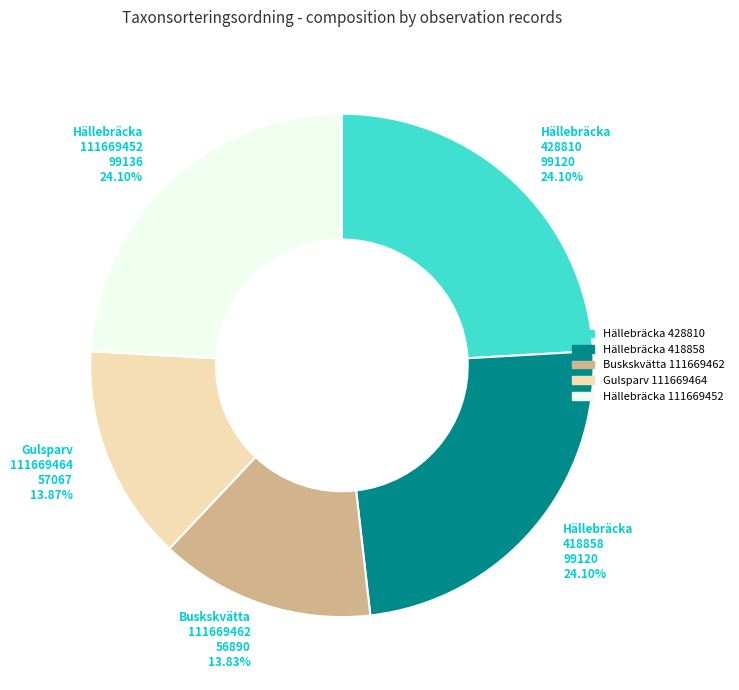

What is the ratio of the value at Gulsparv 111669464 to the value at Hällebräcka 428810?

0.6